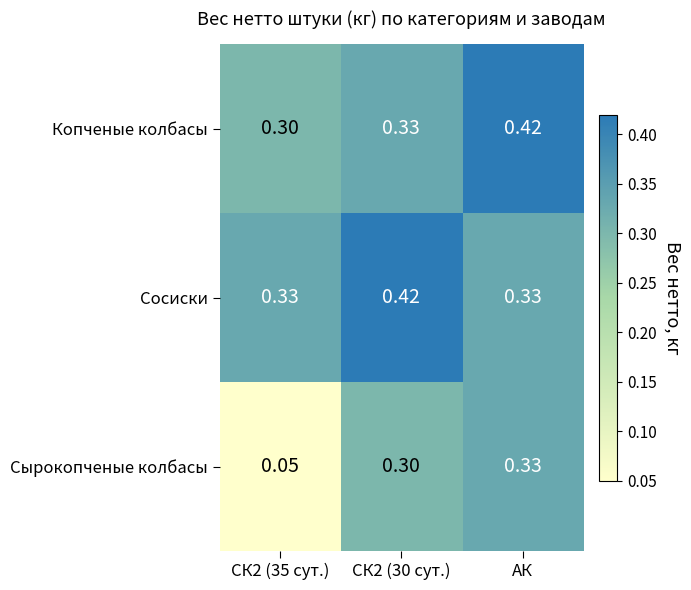

At which category is the sum across all series the highest?

АК